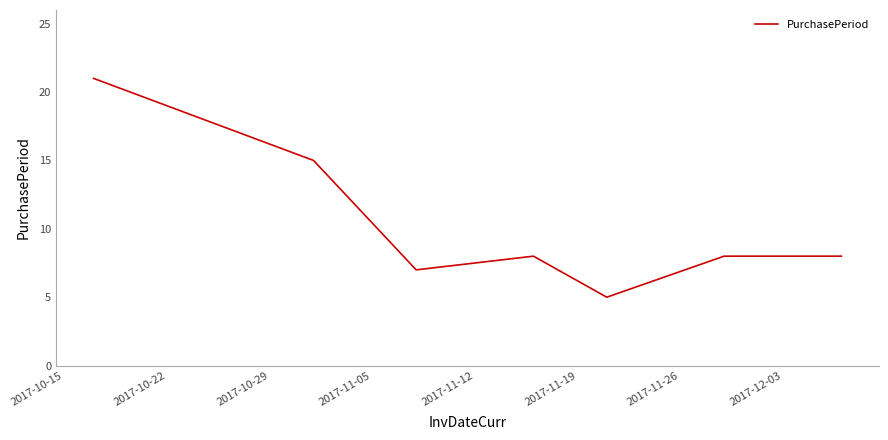

Reading left to right, extract all data points from this chart.

21	15	7	8	5	8	8